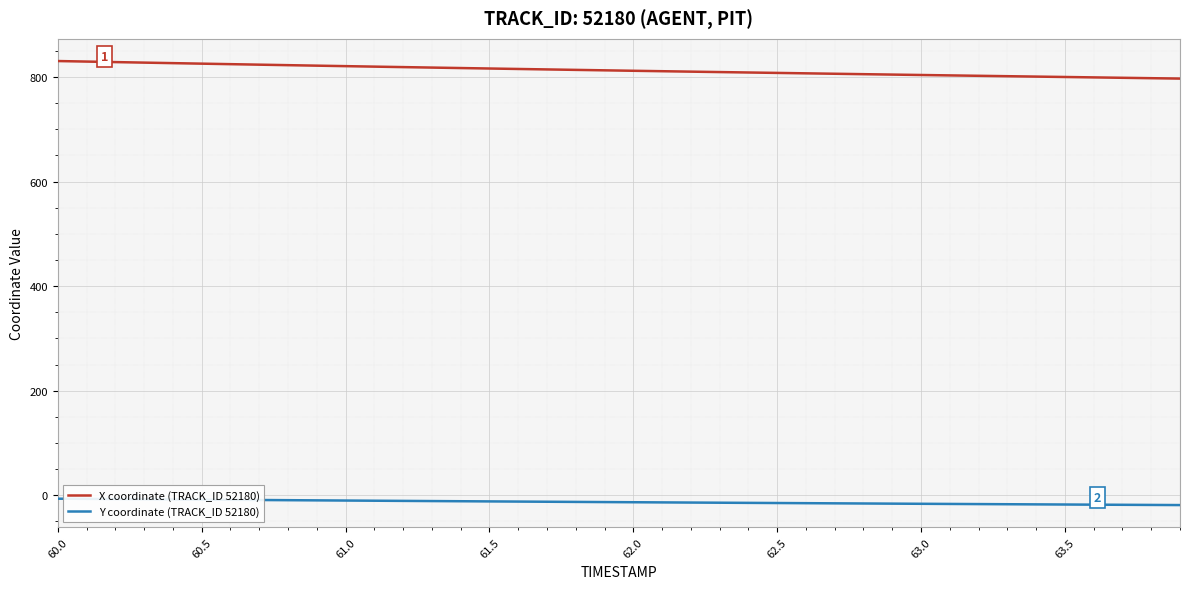

Which series has the largest total across all categories?

X coordinate (TRACK_ID 52180)